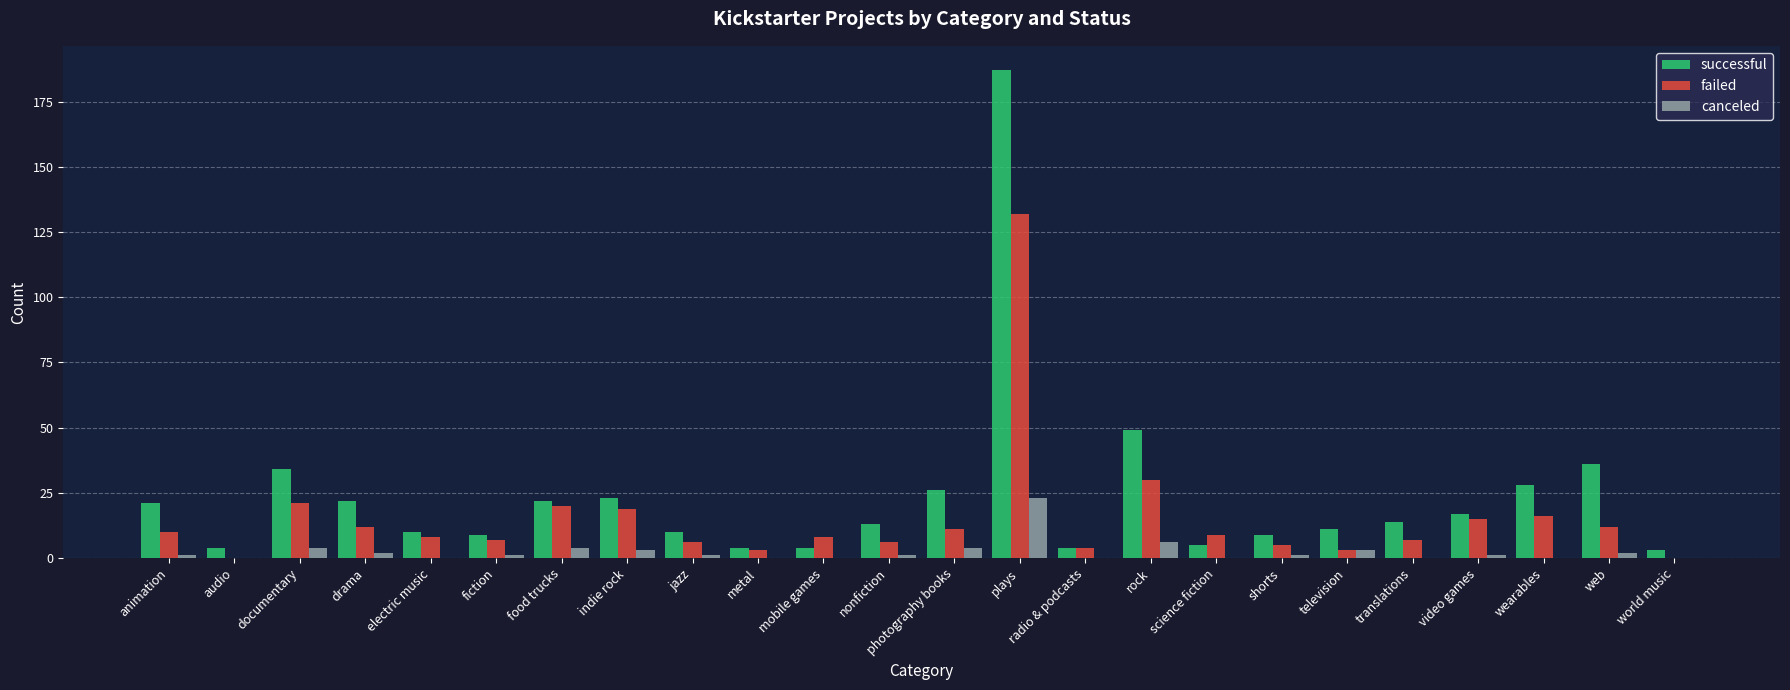

How many data points does each series have?

24